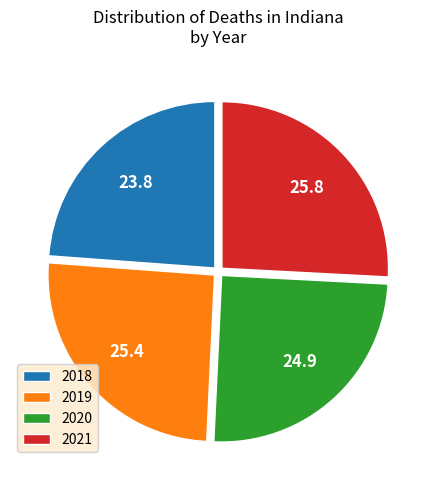

Is it true that 2019 is 40% of the pie?

False